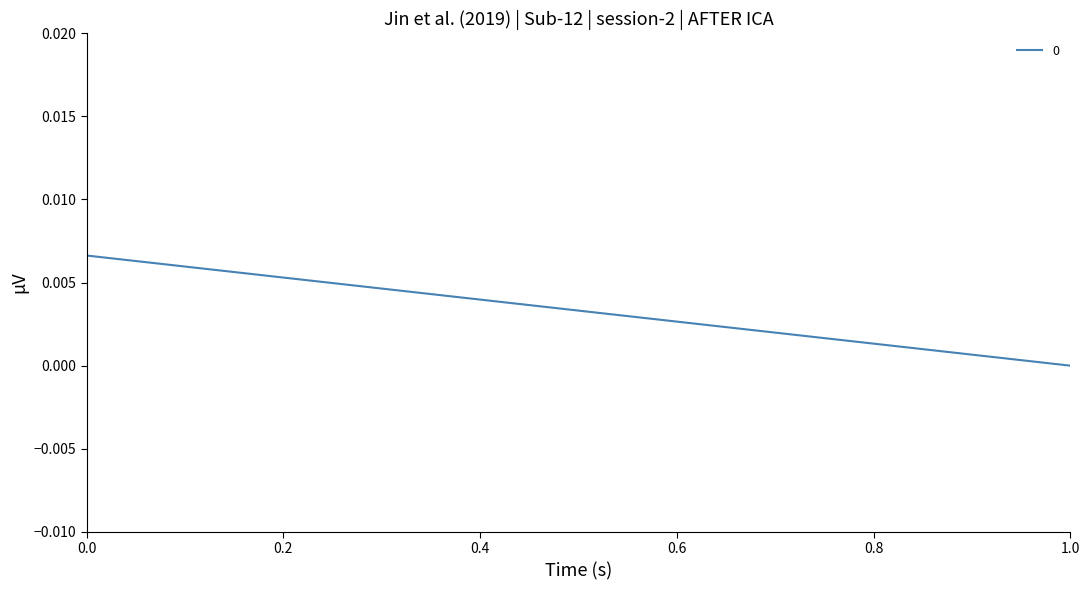

The value at 0 is 0.0. True or false?

False